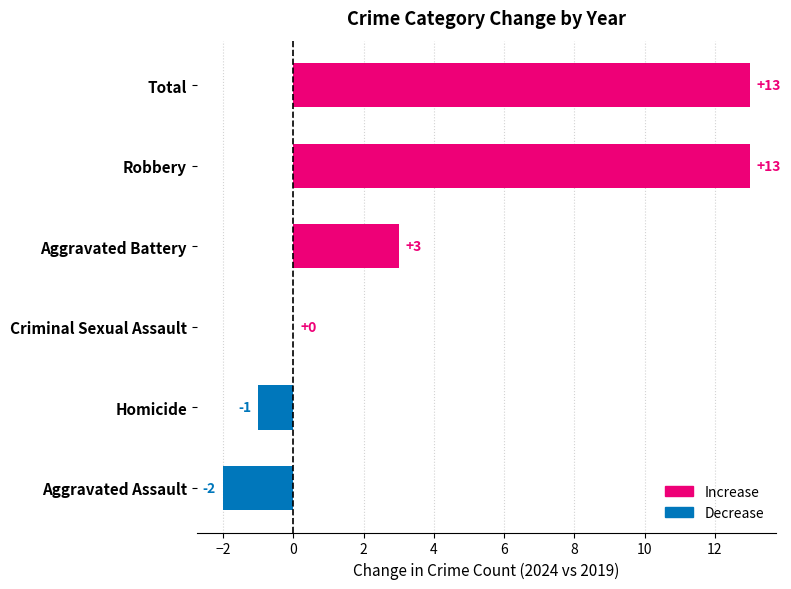

What is the sum of all values?

26